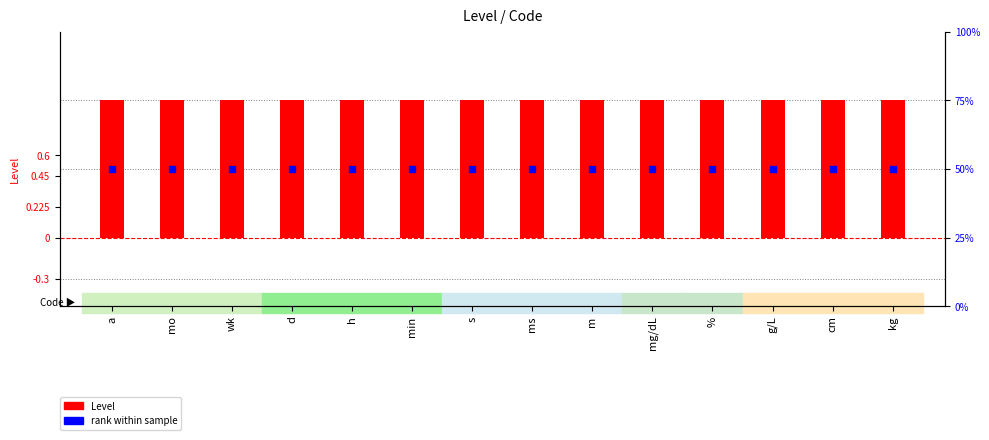

Which series has the largest Y range (max minus min)?

Level